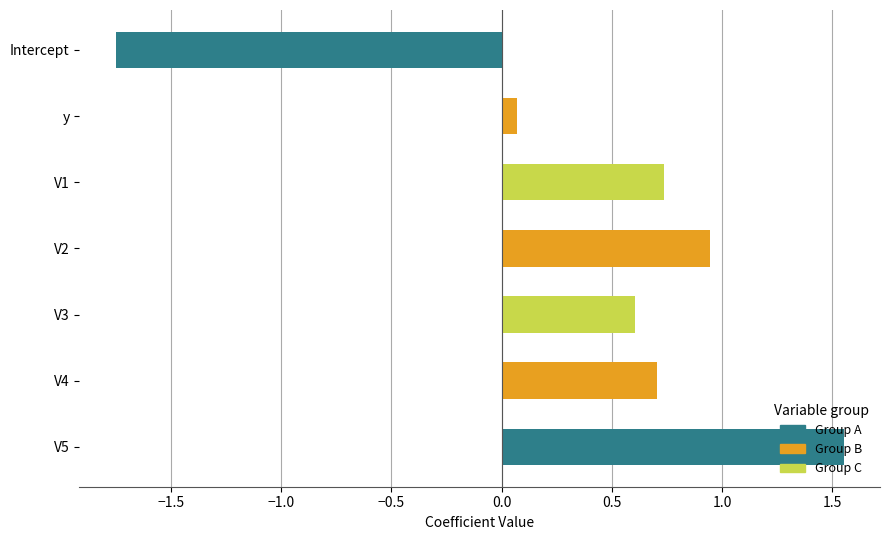

List the labels in order of value, smallest first.

Intercept, y, V3, V4, V1, V2, V5